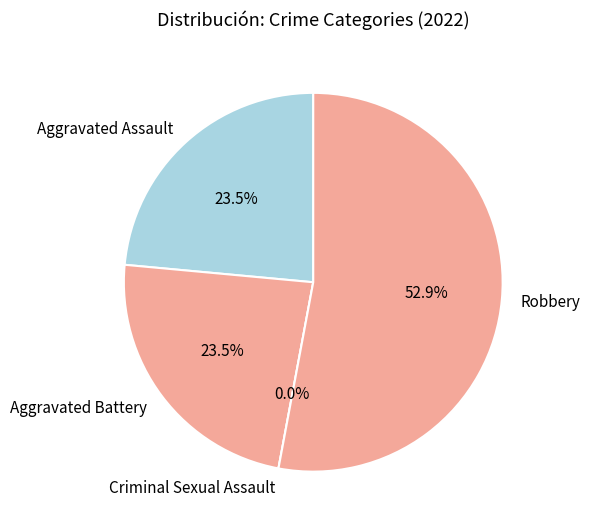

The Criminal Sexual Assault slice represents 0% of the pie. True or false?

True